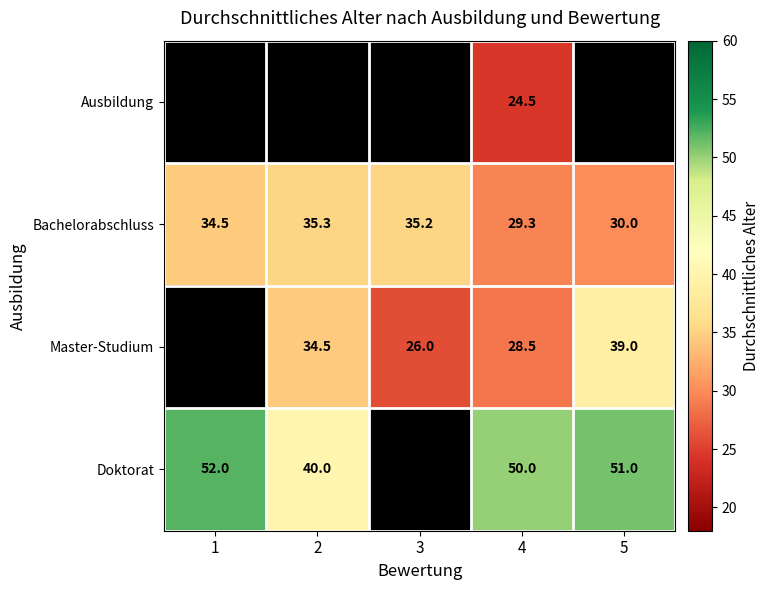

The value of Bachelorabschluss at 3 is 15.9. True or false?

False